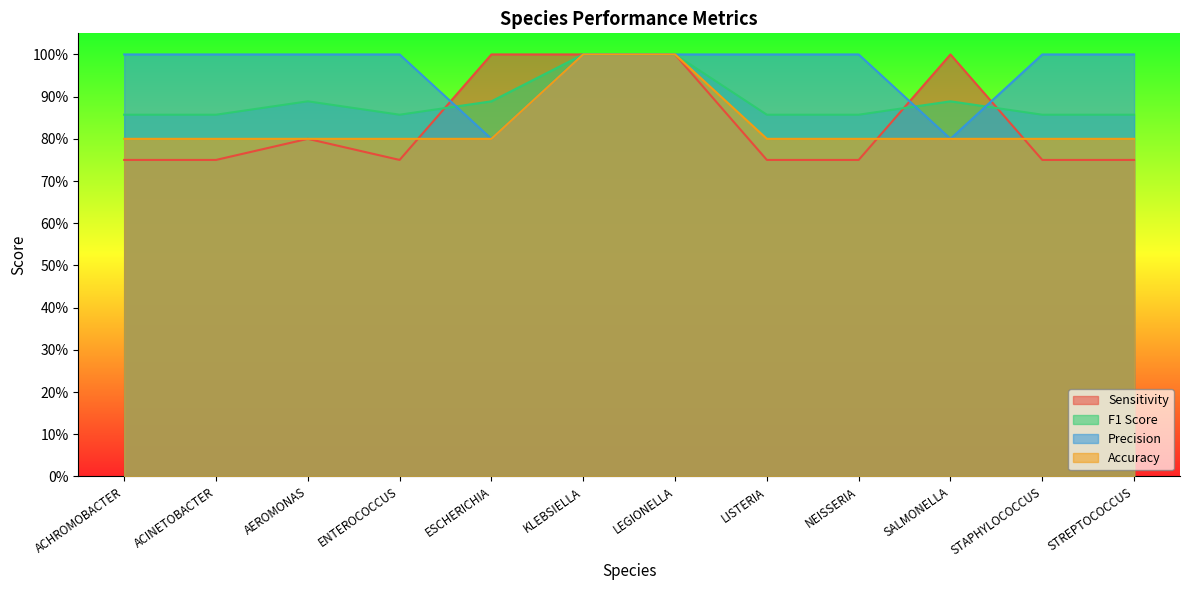

In f1, how many points are lower than both neighbors (excluding endpoints)?

1